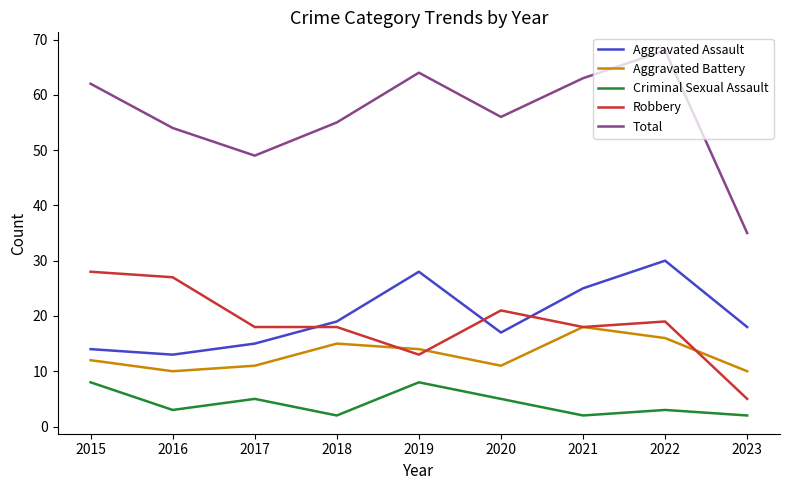

Which series ends up on top after the final intersection of Robbery and Aggravated Battery?

Aggravated Battery